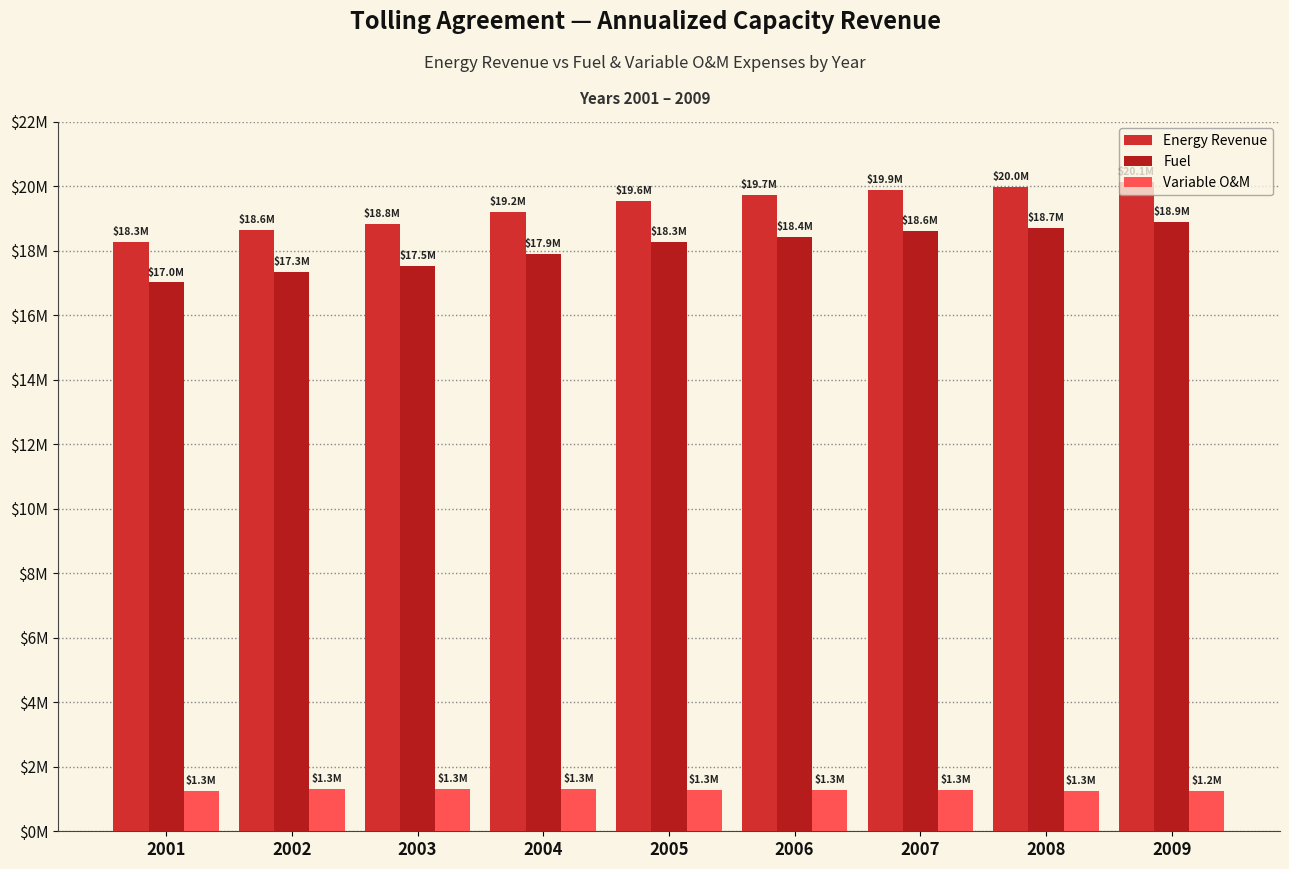

Rank the categories by Energy Revenue value from highest to lowest.

2009, 2008, 2007, 2006, 2005, 2004, 2003, 2002, 2001